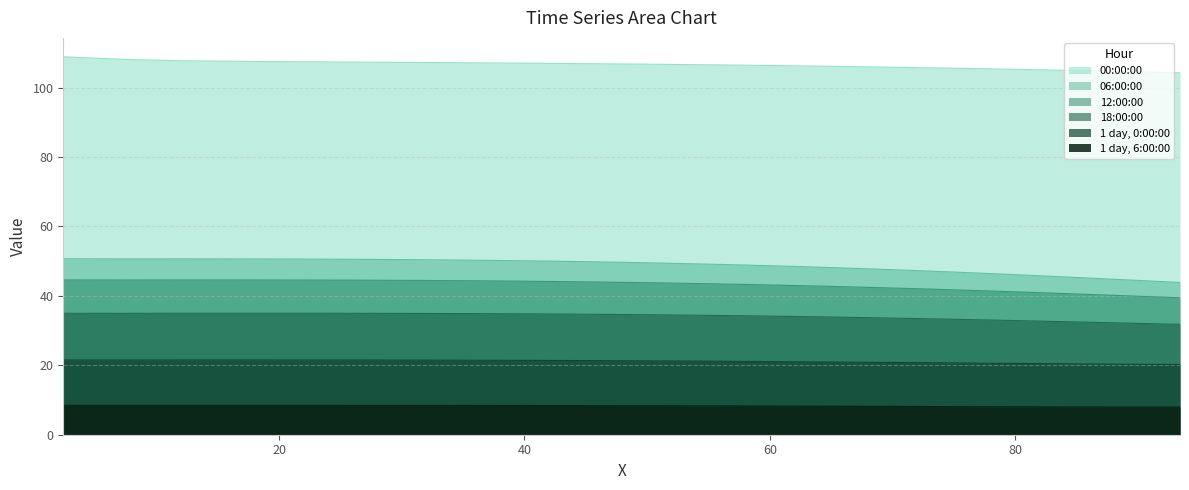

Which series has the widest spread of values?

06:00:00